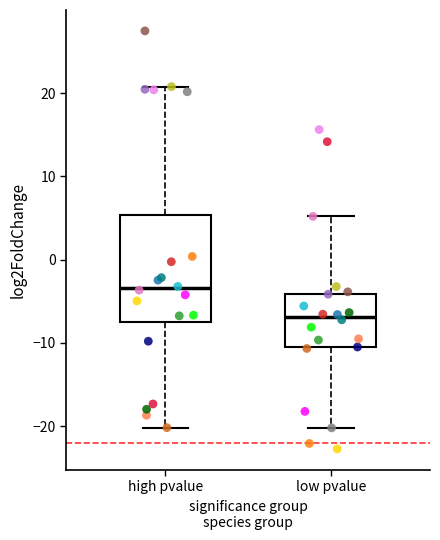

Which box is the tallest, from its lower edge to its upper edge?

high pvalue